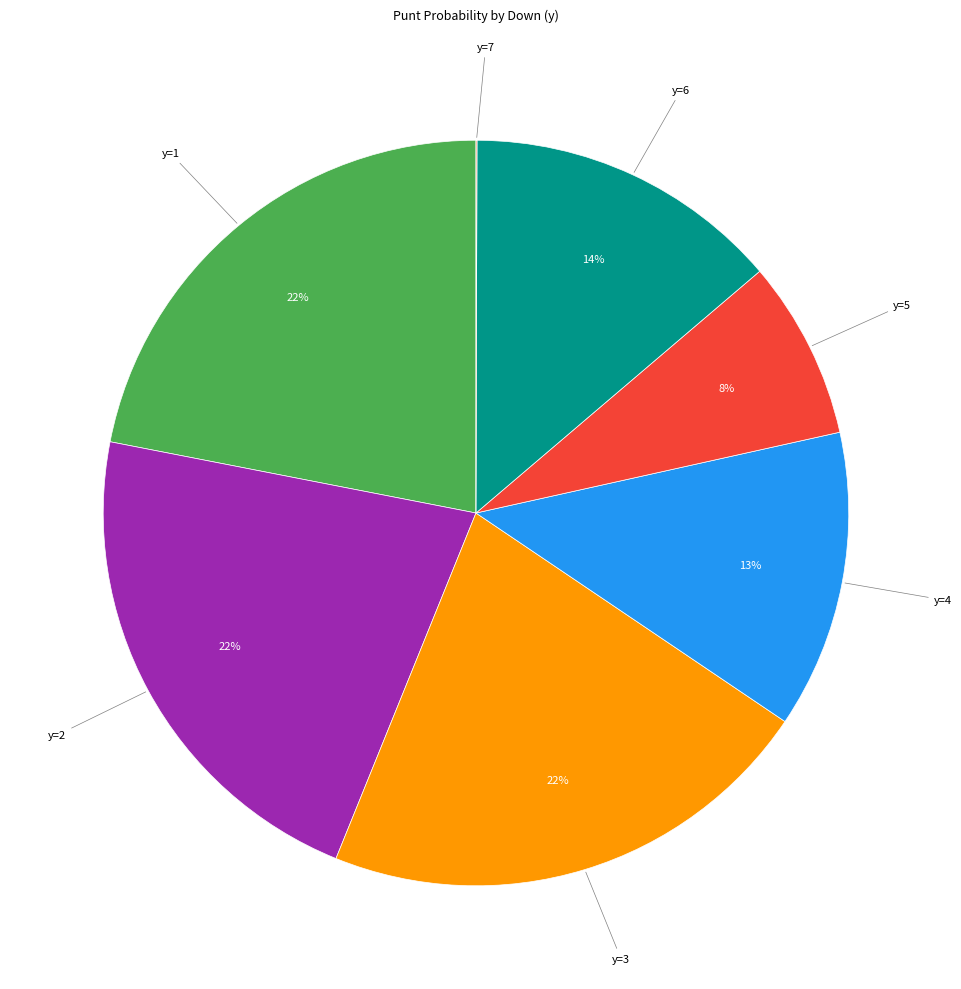

To the nearest percent, what is the average slice percentage?

14%